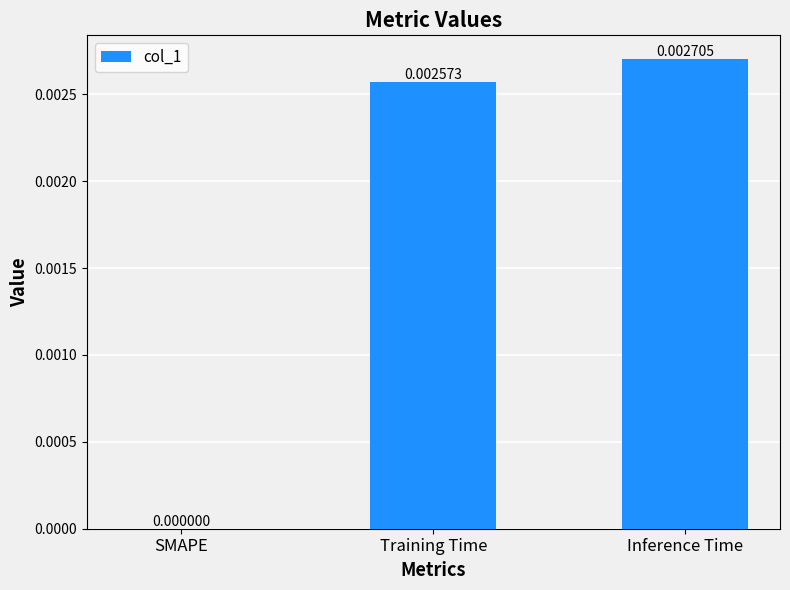

Between SMAPE and Inference Time, which is larger?

Inference Time